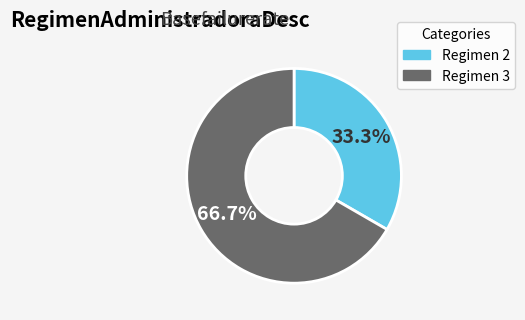

Does any single category account for the majority?

Yes